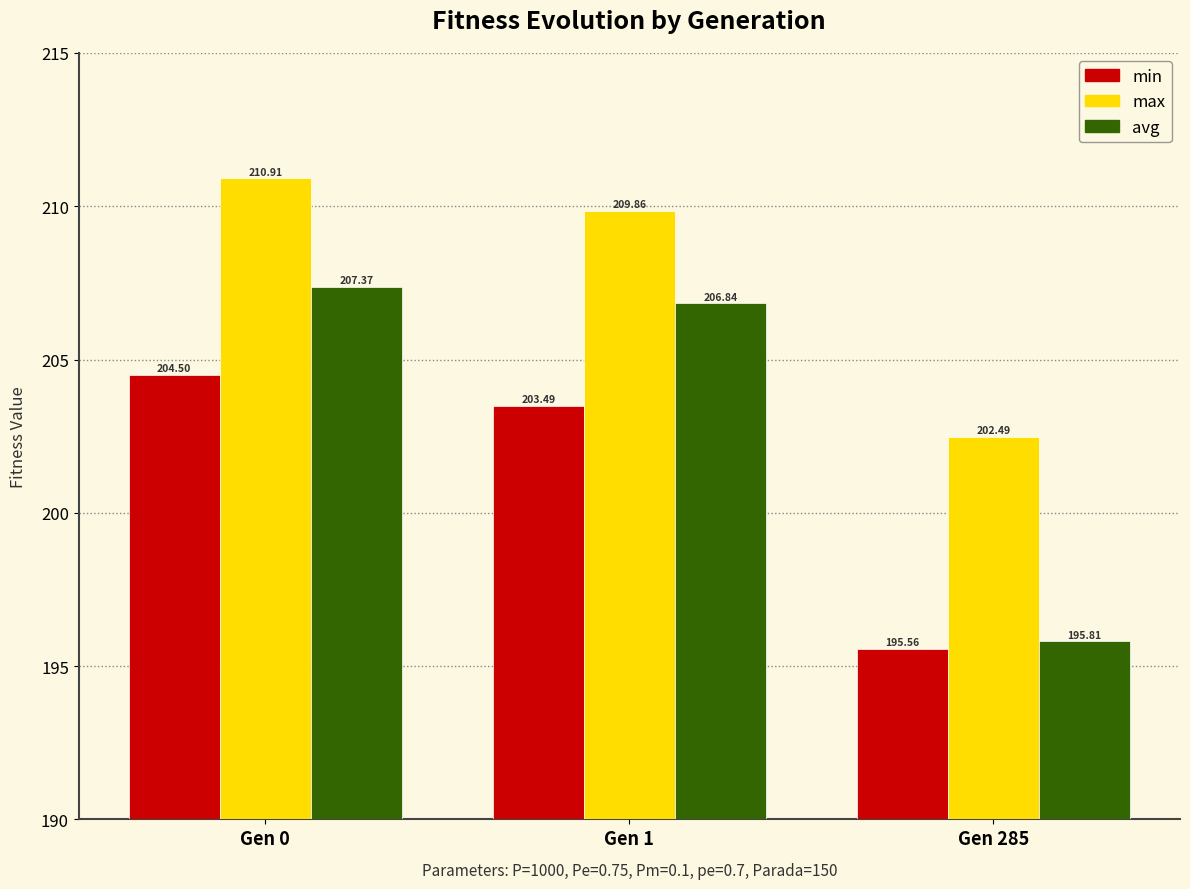

List the labels in order of avg value, largest first.

Gen 0, Gen 1, Gen 285